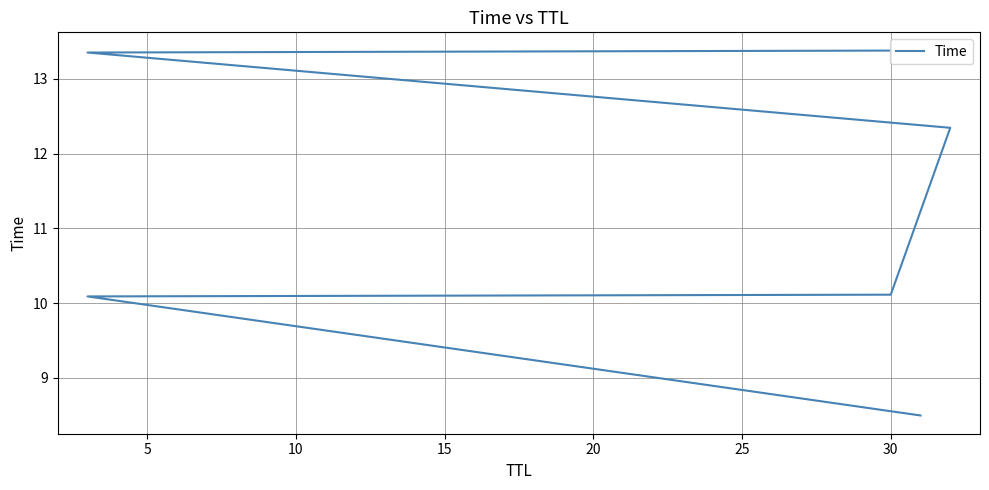

What is the smallest value displayed?

8.5